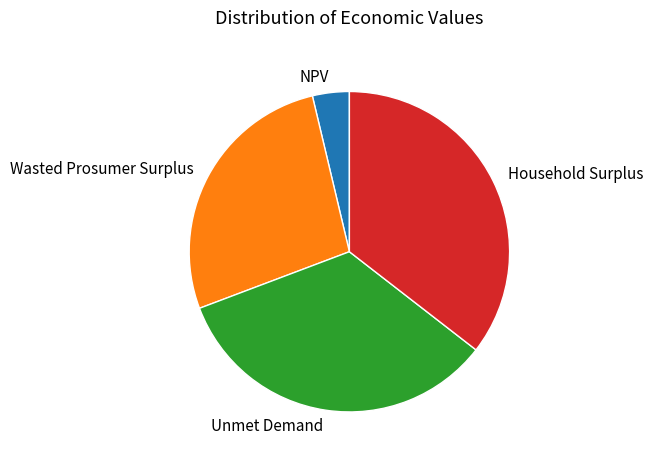

Is there any slice that represents more than half of the pie?

No